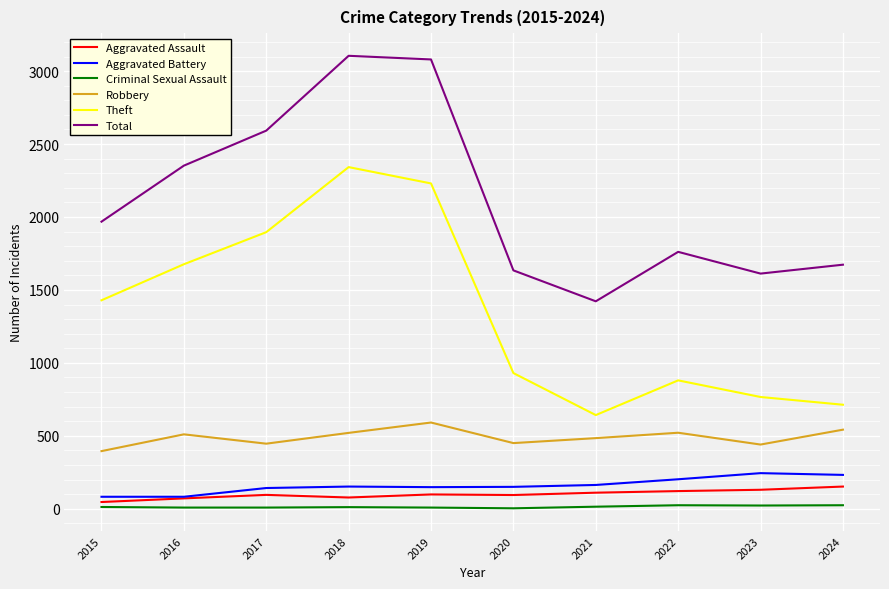

Is the value of Total at 2021 greater than the value of Criminal Sexual Assault at 2018?

Yes